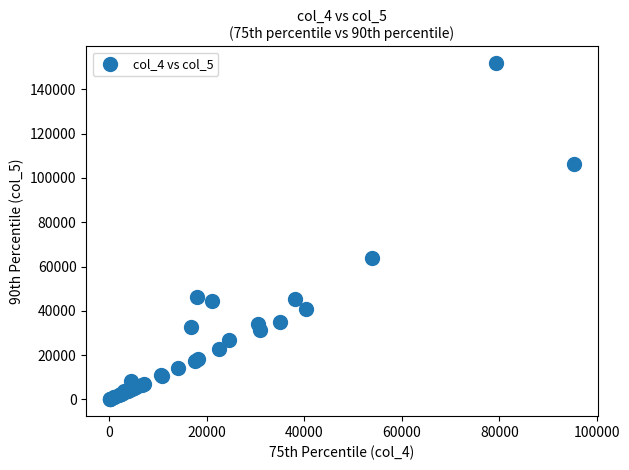

What Y value in the scatter plot is closest to 75921?

63990